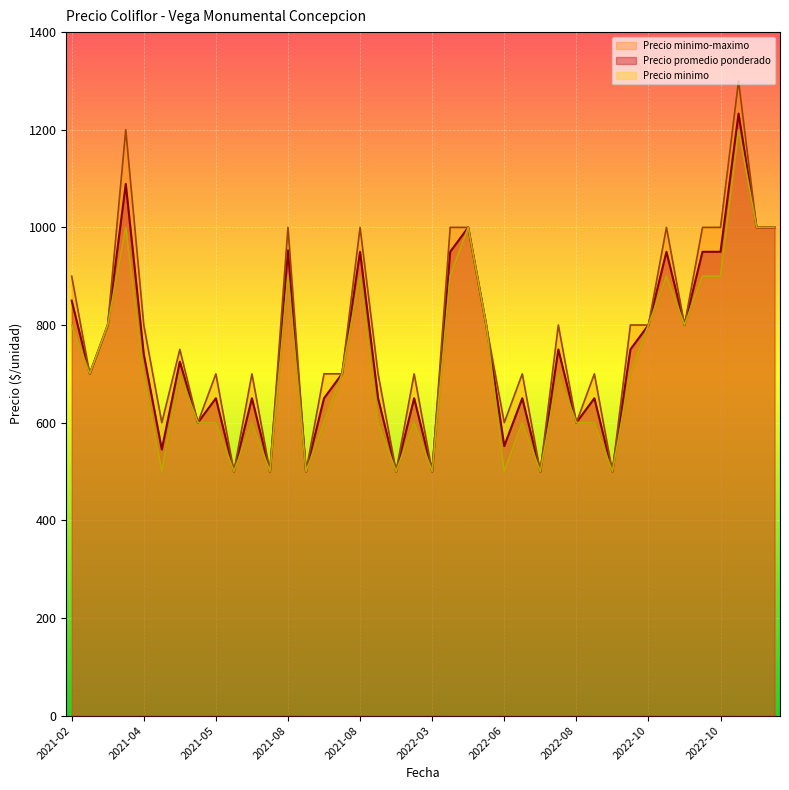

How many distinct data groups are displayed?

3